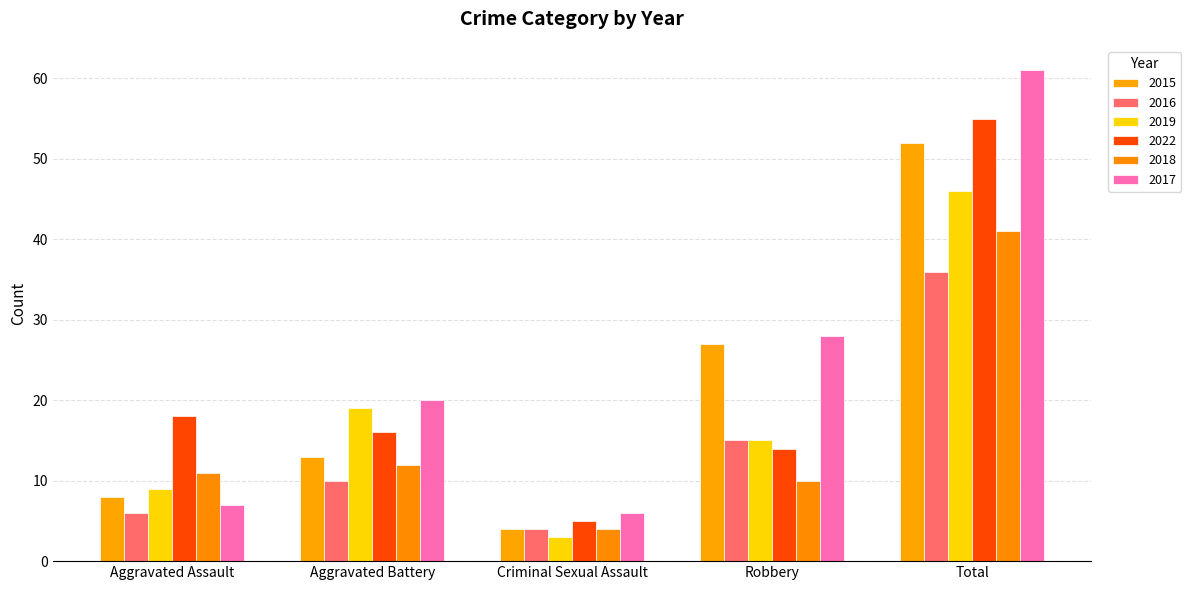

What is the average value of the 2016 series?

14